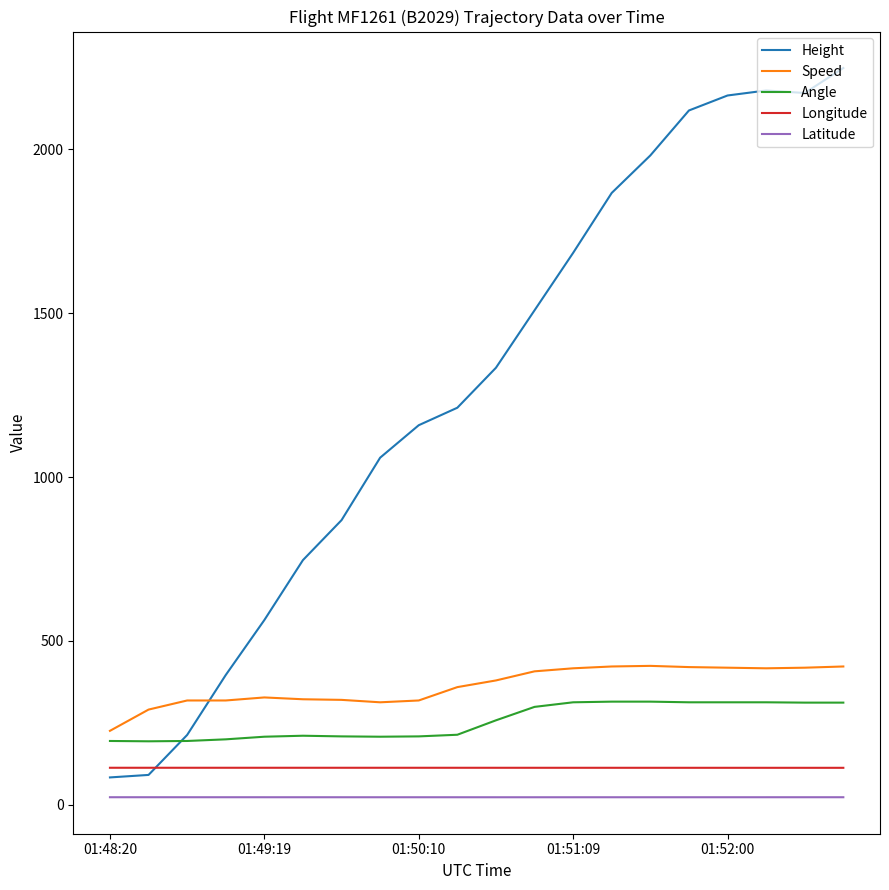

True or false: Latitude and Speed cross at least once.

False